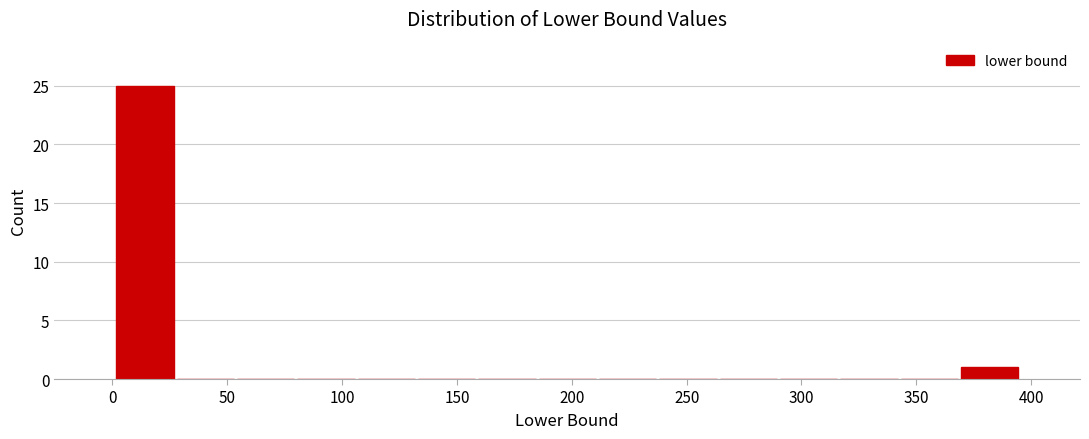

Reading left to right, transcribe this chart: for each bar, give the range it covers on the x-axis and its height. Neither the bar edges nor the heights are printed on the chart, so give them approximately, as read against the axes.

0 to 25: 25
25 to 55: 0
55 to 80: 0
80 to 105: 0
105 to 130: 0
130 to 160: 0
160 to 185: 0
185 to 210: 0
210 to 235: 0
235 to 265: 0
265 to 290: 0
290 to 315: 0
315 to 340: 0
340 to 370: 0
370 to 395: 1